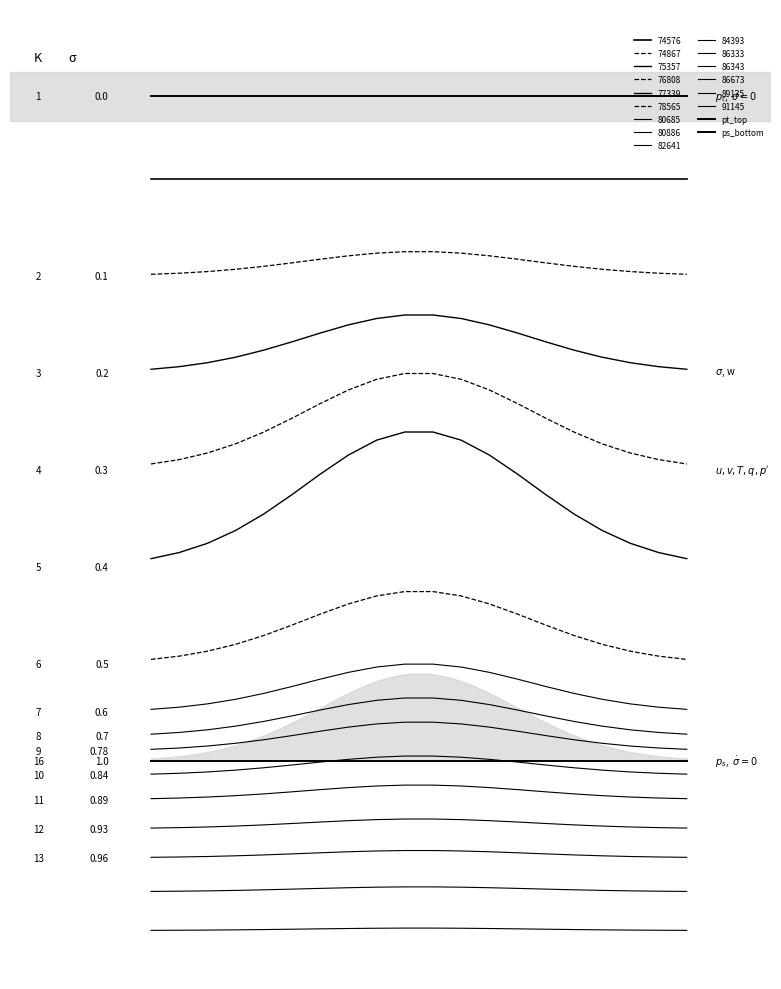

Which series has the widest spread of values?

pt_top